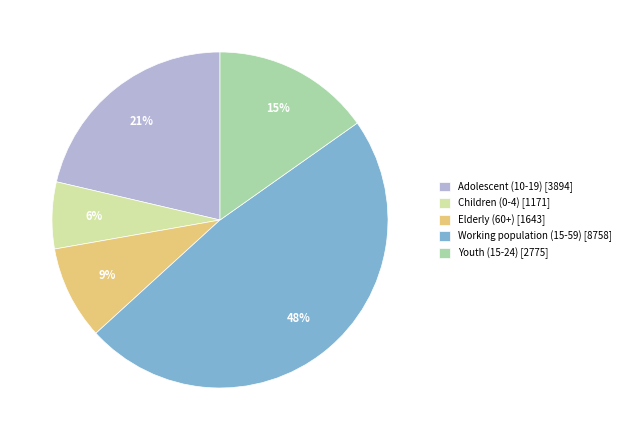

Is the sum of Children (0-4) [1171] and Youth (15-24) [2775] greater than half?

No